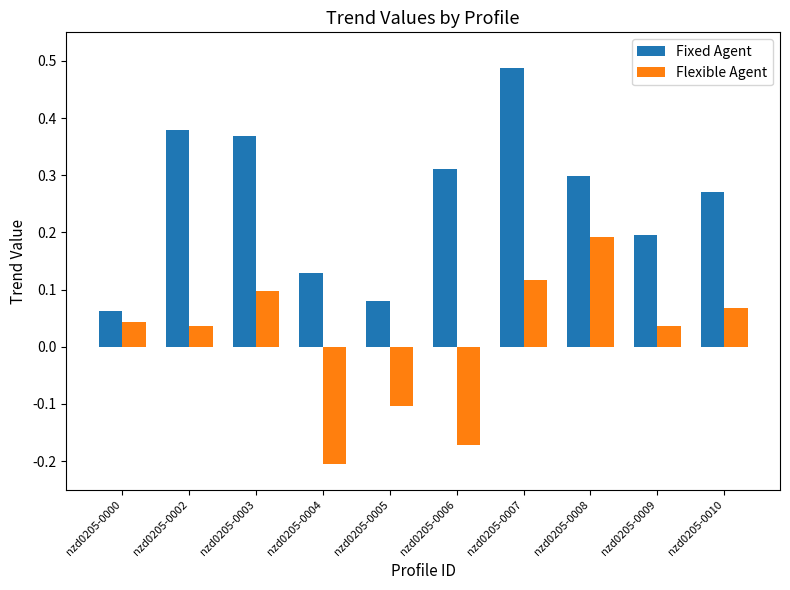

Which category has the highest value in the Flexible Agent series?

nzd0205-0008